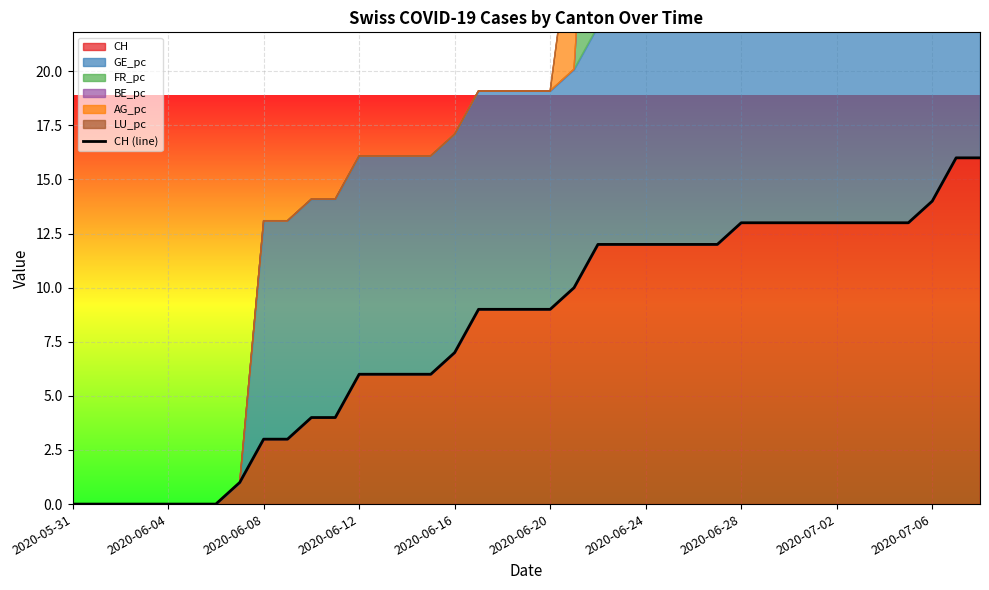

True or false: the data has more than 1 interior local peaks.

False